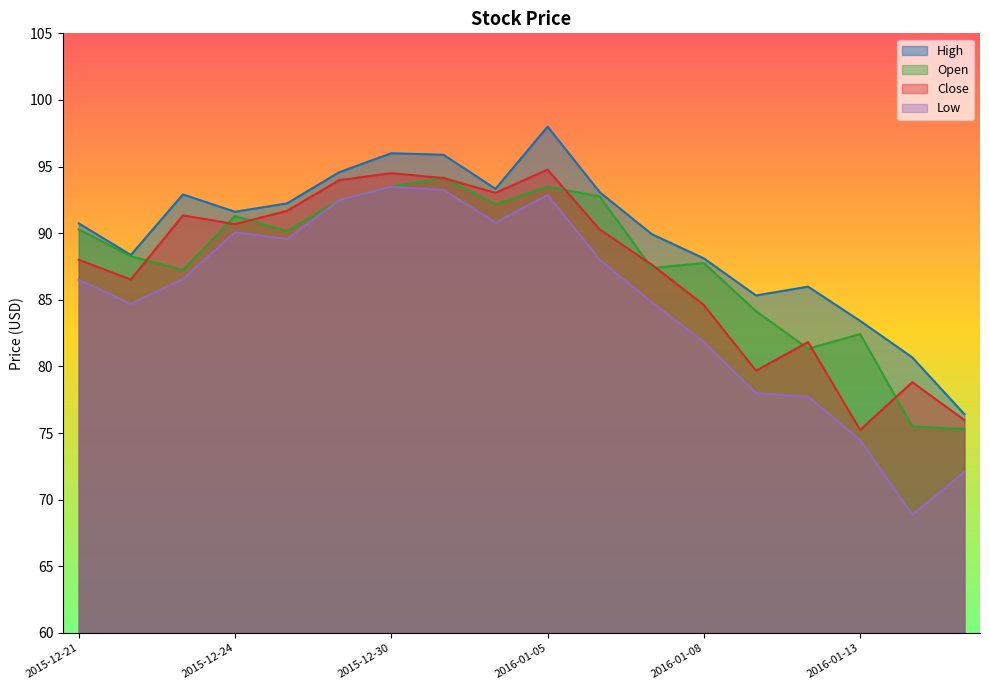

What is the difference between the second highest and minimum values in the Low series?

24.4